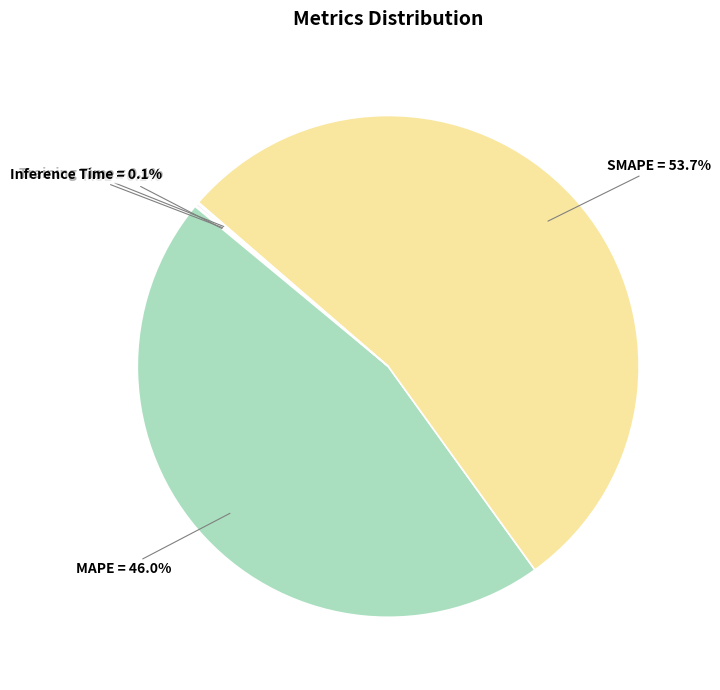

What is the largest slice in the pie chart?

SMAPE